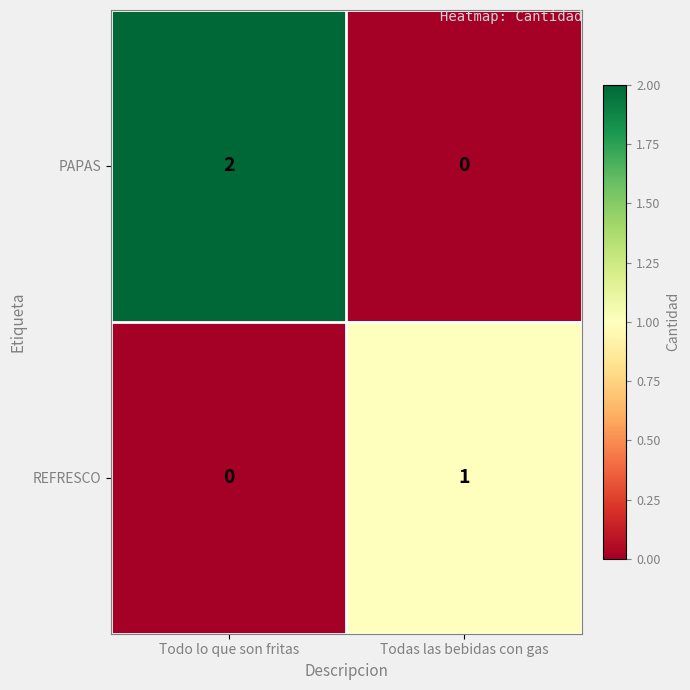

True or false: PAPAS has a value of 1 at Todas las bebidas con gas.

False